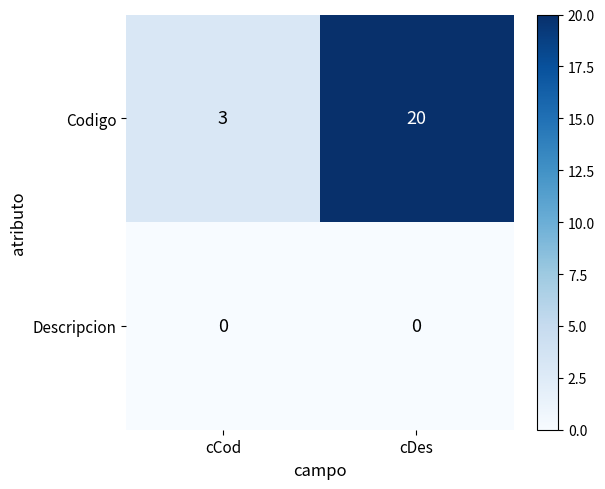

What is the difference between the maximum and minimum values in the Codigo series?

17